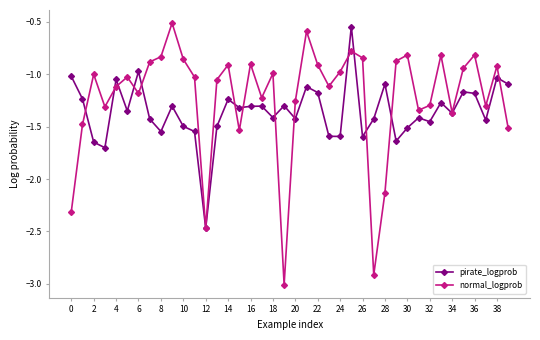

Rank the series by their average value, from lowest to highest.

pirate_logprob, normal_logprob